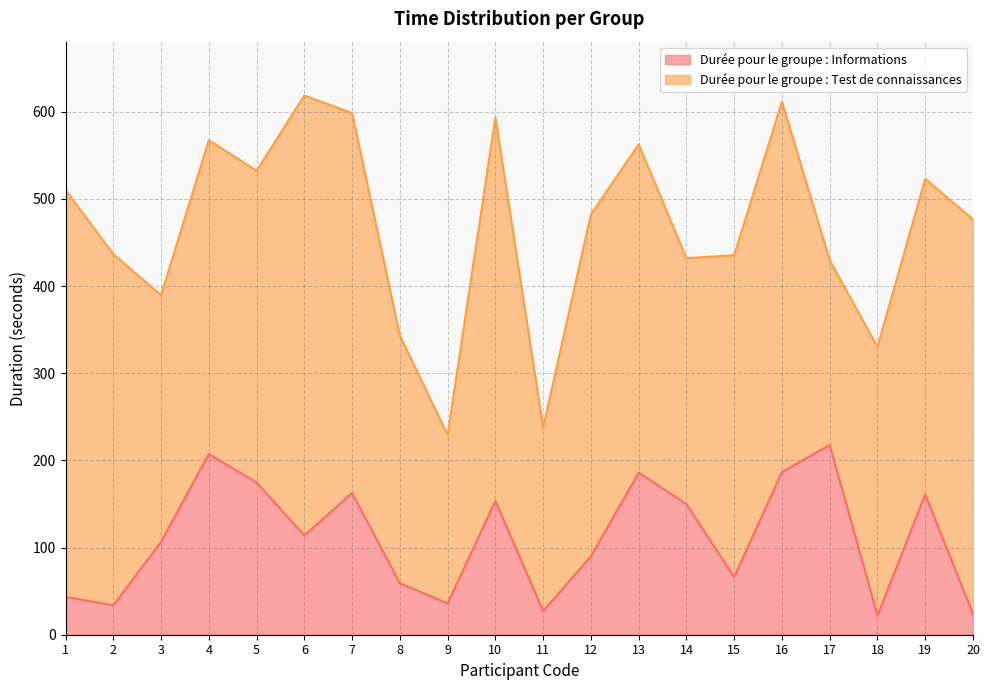

The value at 7 is 162.7. True or false?

True